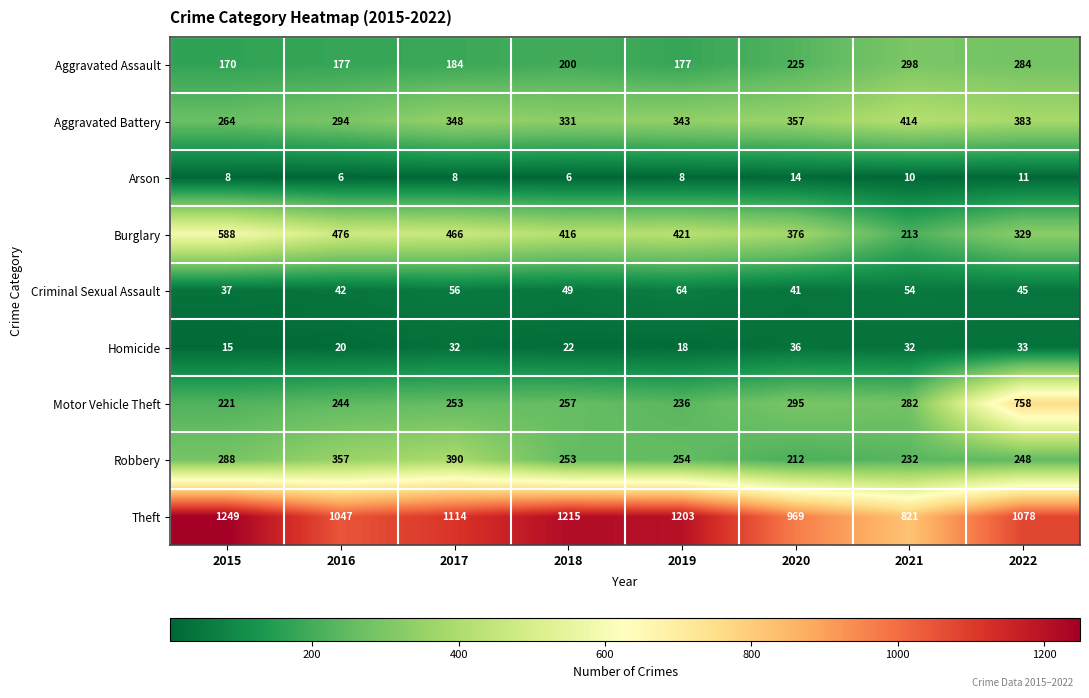

Which series has the largest total across all categories?

Theft